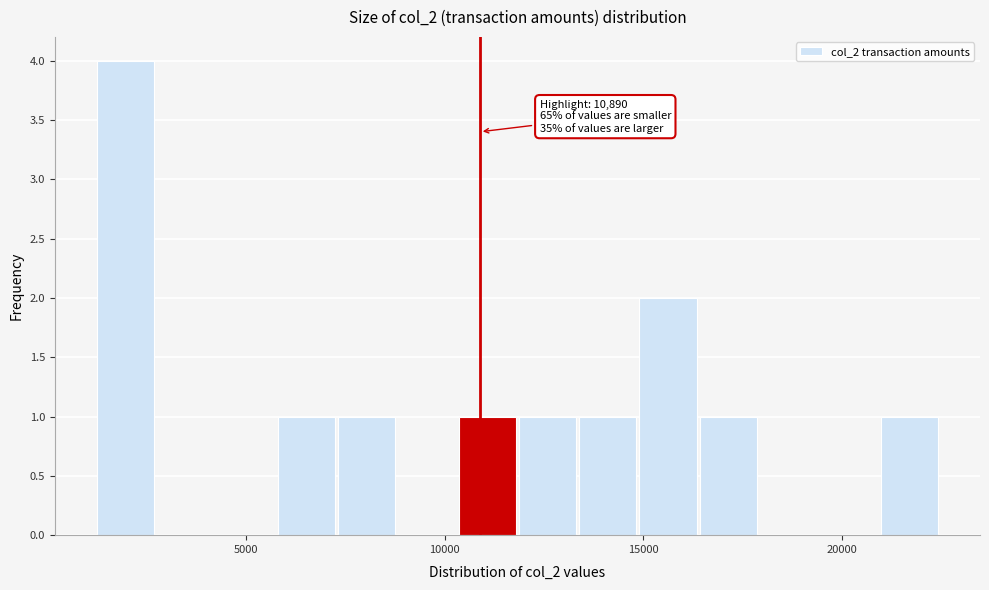

Read against the x-axis, roughly where is the centre of the tallest bar?

2000